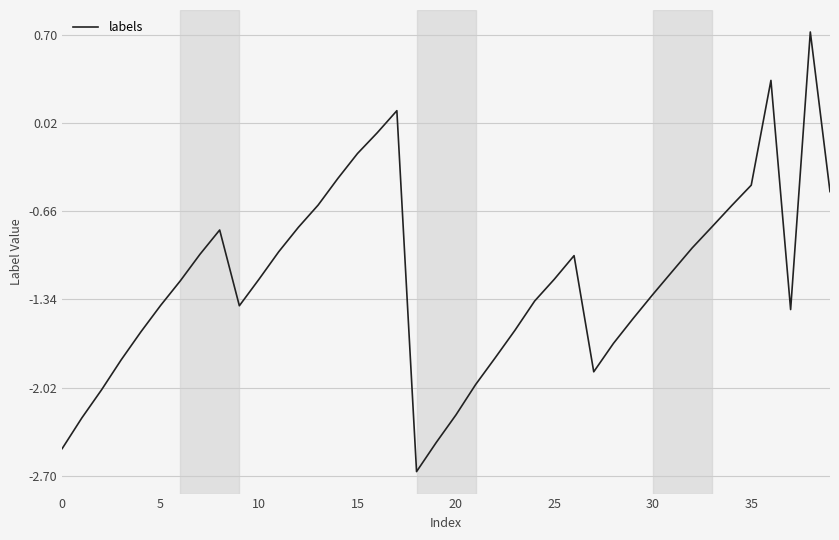

Does the chart have visible grid lines?

Yes